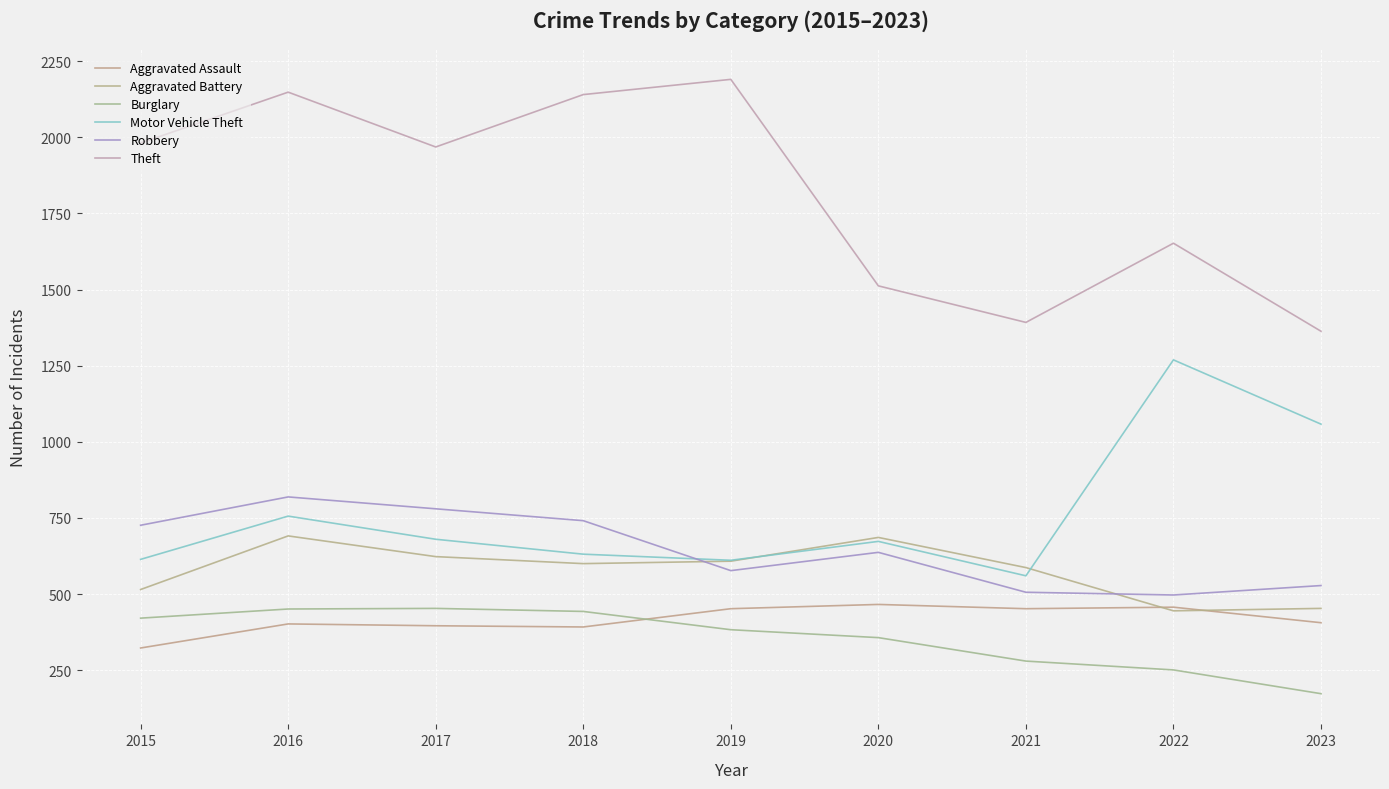

Which series has the largest total across all categories?

Theft